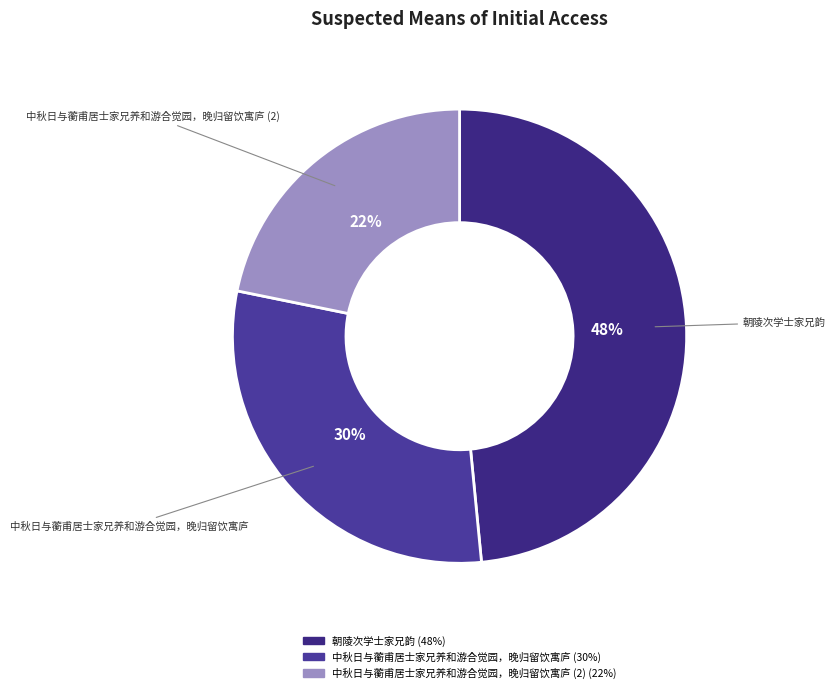

How many segments does this pie chart have?

3